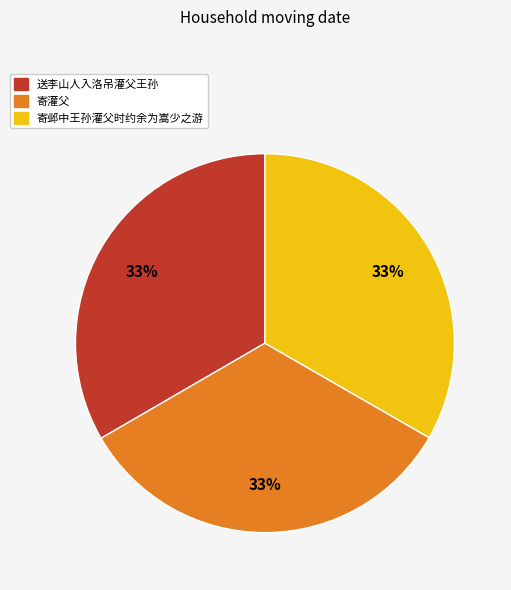

Combined, do 寄灌父 and 送李山人入洛吊灌父王孙 account for over 50%?

Yes